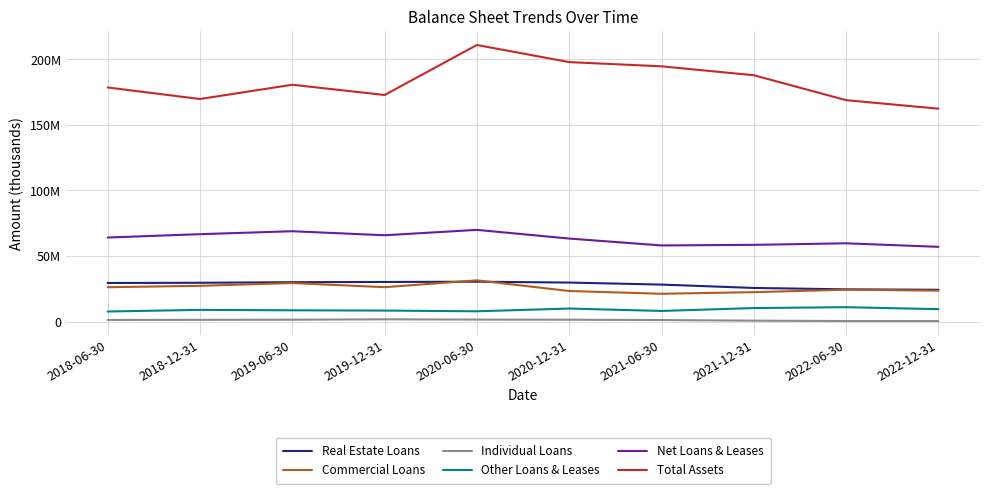

The Other Loans & Leases series shows 18626541 at 2022-06-30. True or false?

False